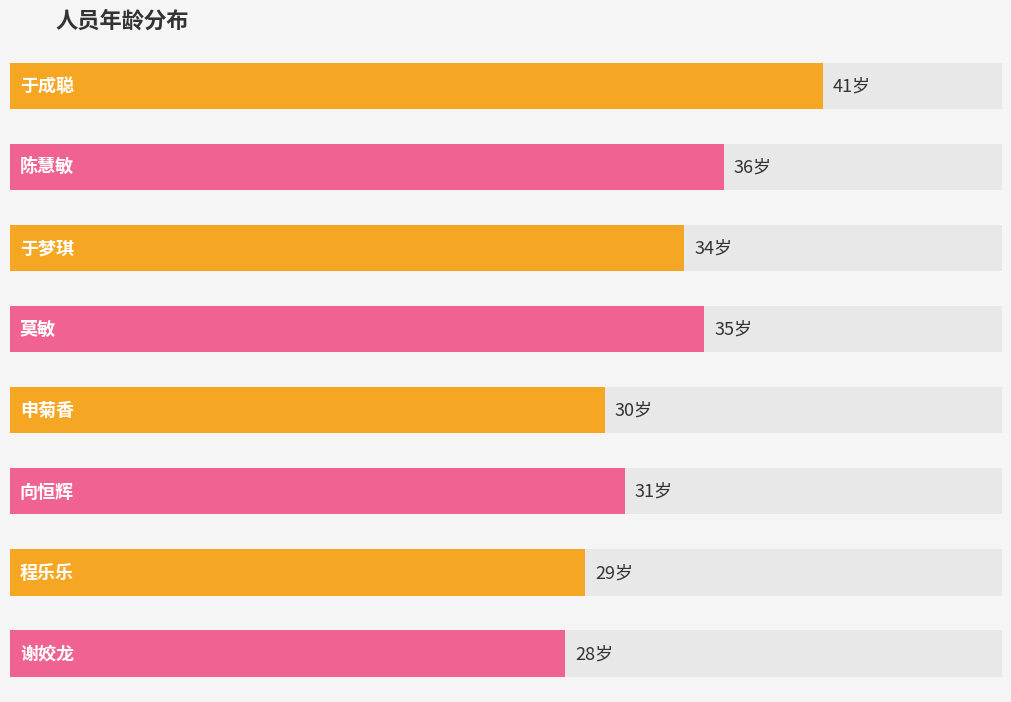

Between 谢姣龙 and 陈慧敏, which is larger?

陈慧敏